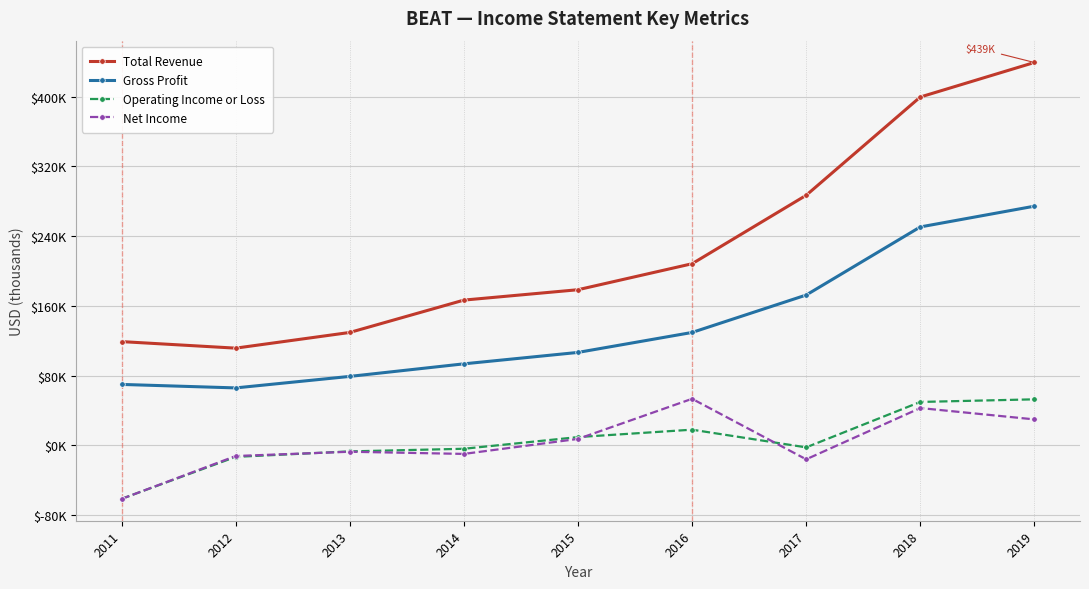

Reading right to left, transcribe all the data shown in this chart.

Total Revenue: 439100	399500	286800	208300	178500	166600	129500	111500	119000
Gross Profit: 274300	250500	172400	129500	106600	93500	79100	65900	69900
Operating Income or Loss: 52800	49800	-2300	18000	9500	-3900	-6900	-13200	-61300
Net Income: 29800	42800	-16000	53400	7400	-9800	-7300	-12200	-61400